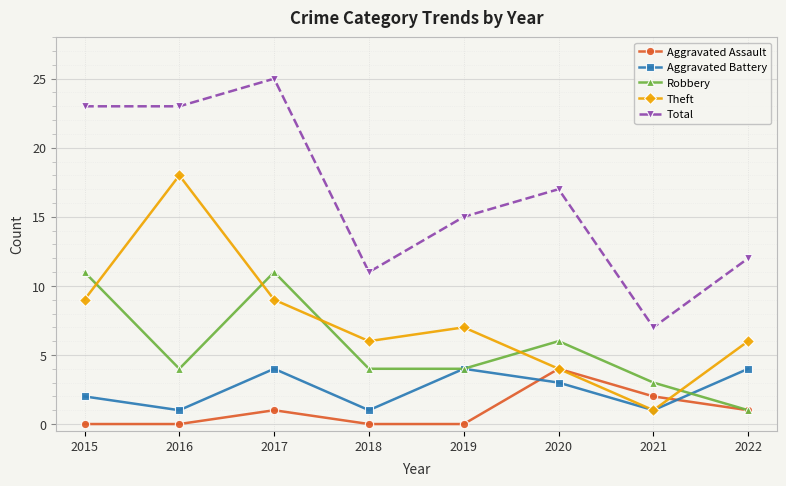

How many data points in Aggravated Assault are less than 1?

4